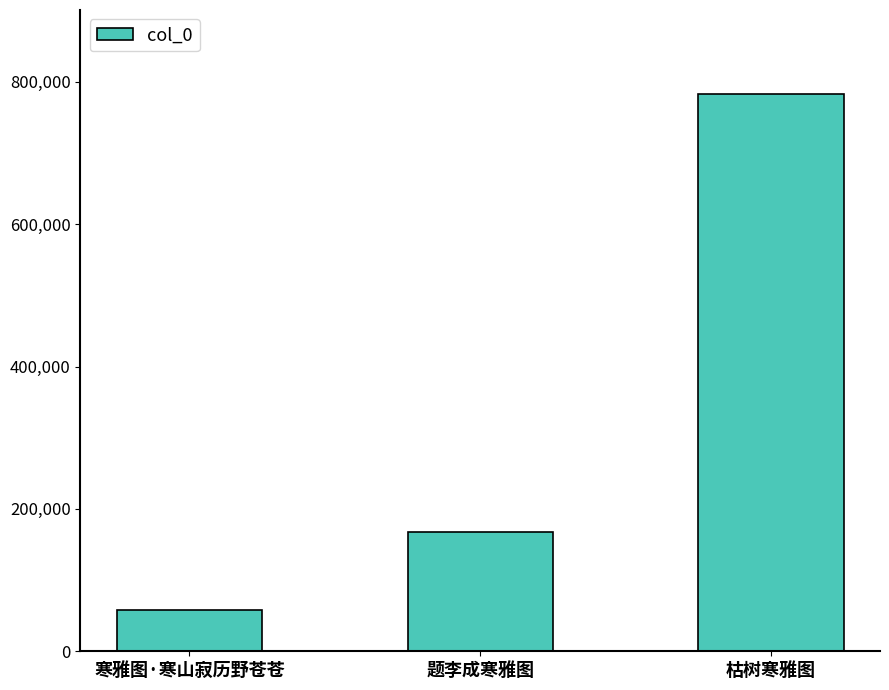

What is the difference between the maximum and minimum values?

725124